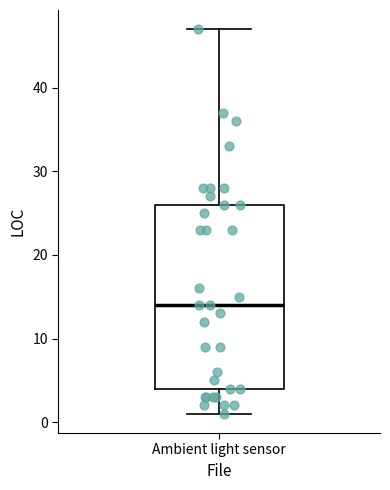

Transcribe this box plot: give where the median line is, the range the box spans, and where the two whiskers end, as read against the y-axis. The values are not printed on the chart, so give them approximately, as read against the axis.

median 14, box 4 to 26, whiskers 1 to 47